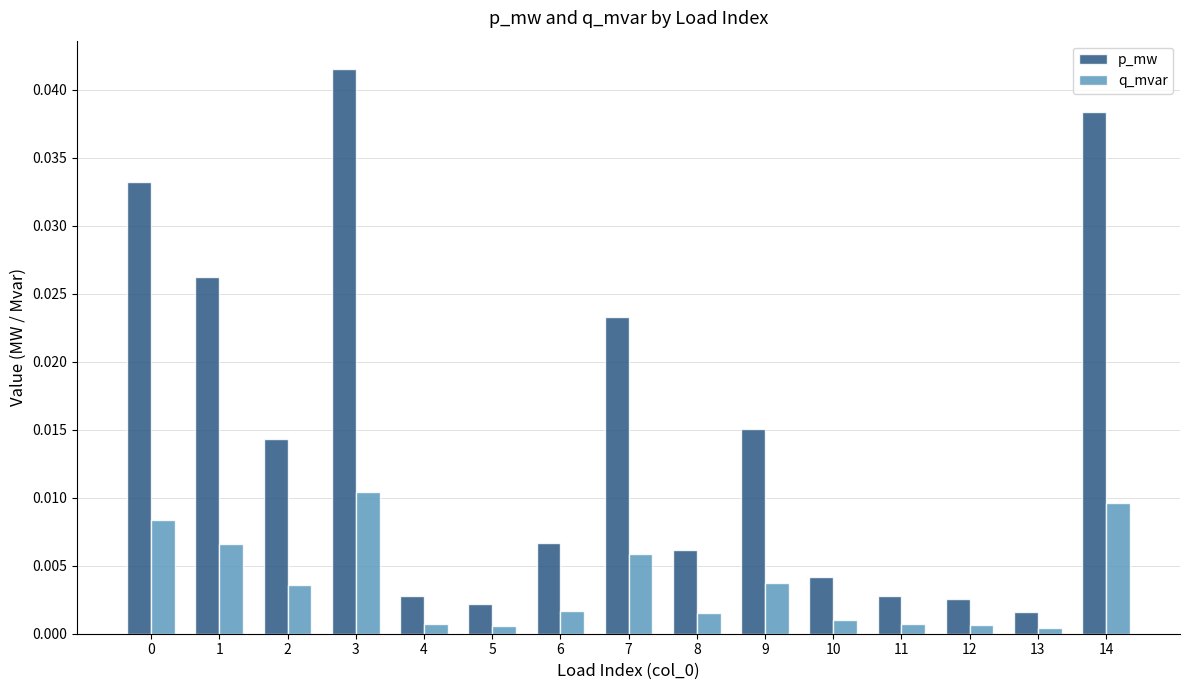

What are all the series names shown in the legend?

p_mw, q_mvar